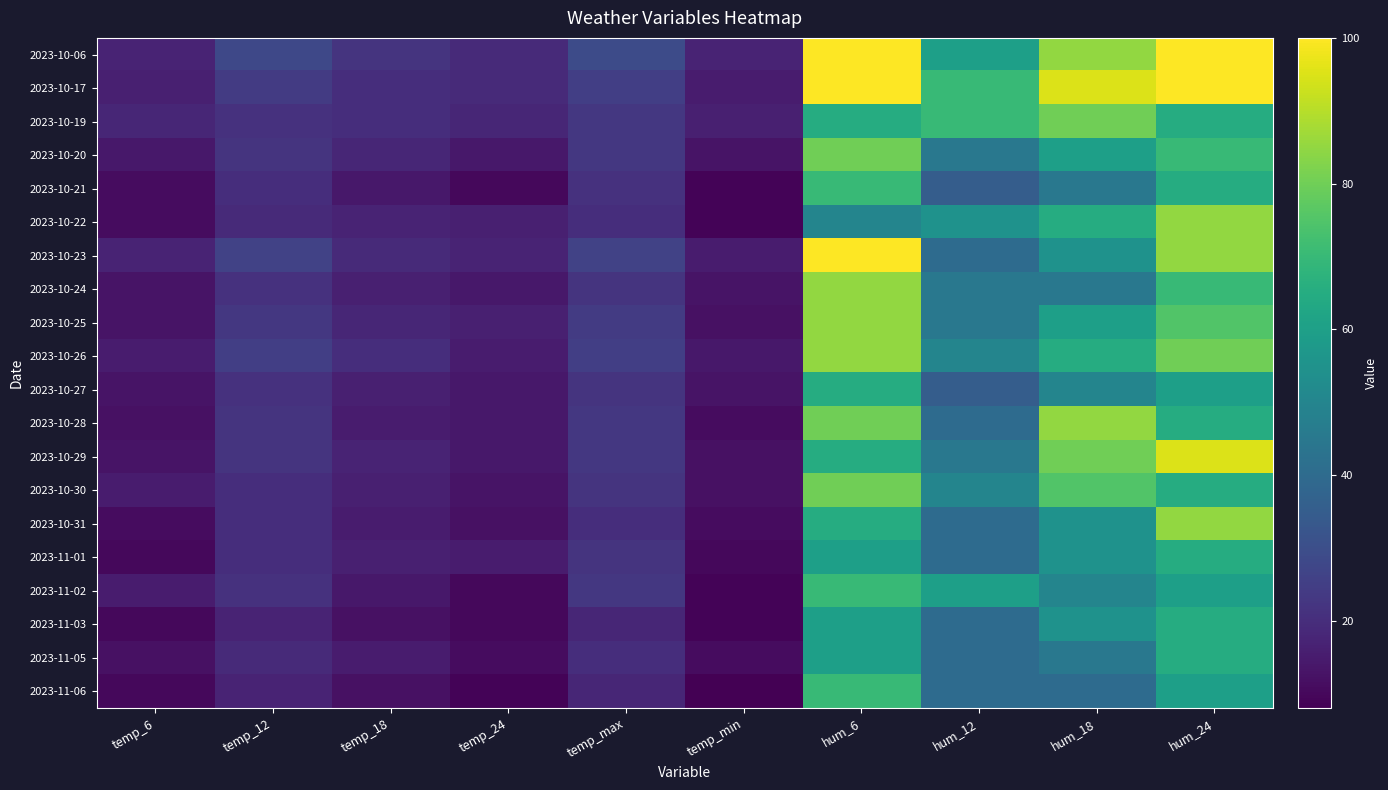

At how many categories does at least one series exceed 22?

6